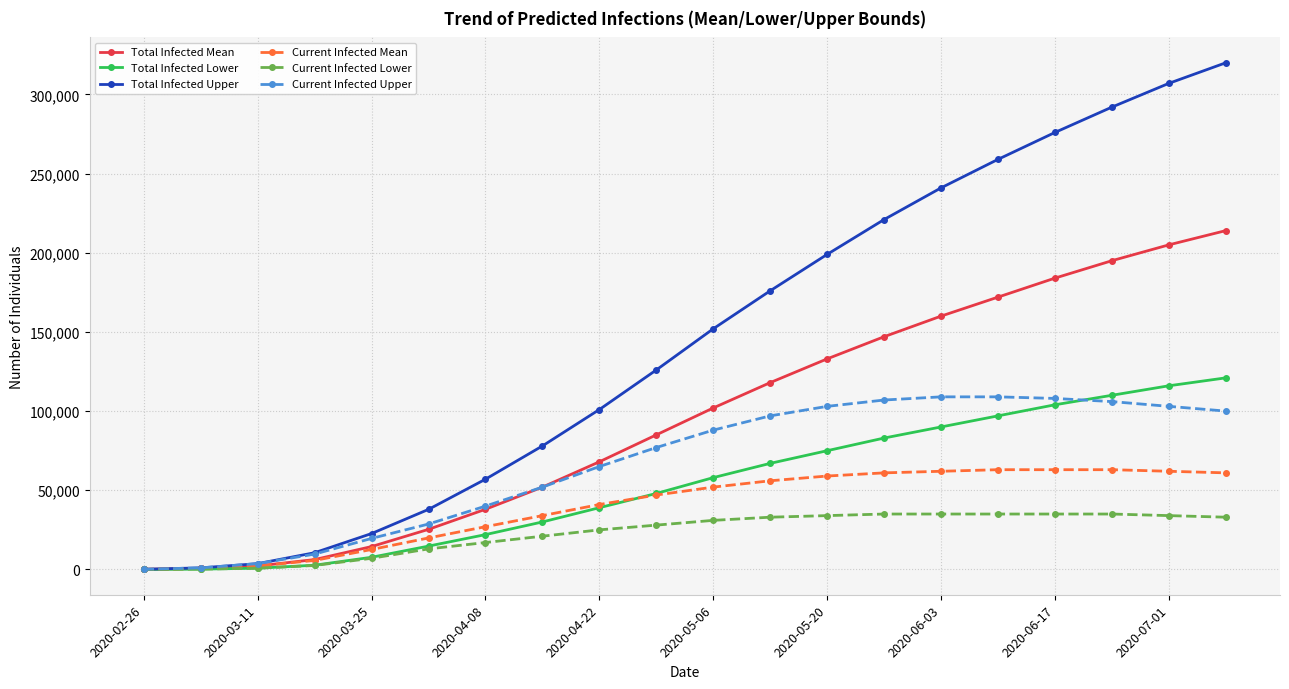

Rank the series by their maximum value, from highest to lowest.

Total Infected Upper, Total Infected Mean, Total Infected Lower, Current Infected Upper, Current Infected Mean, Current Infected Lower